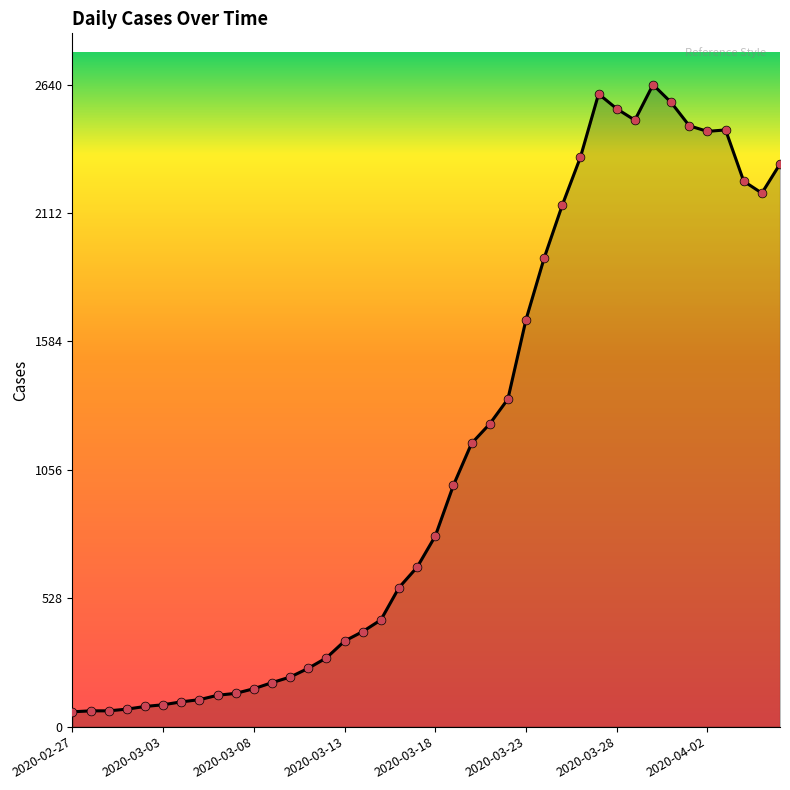

What is the greatest value displayed?

2640